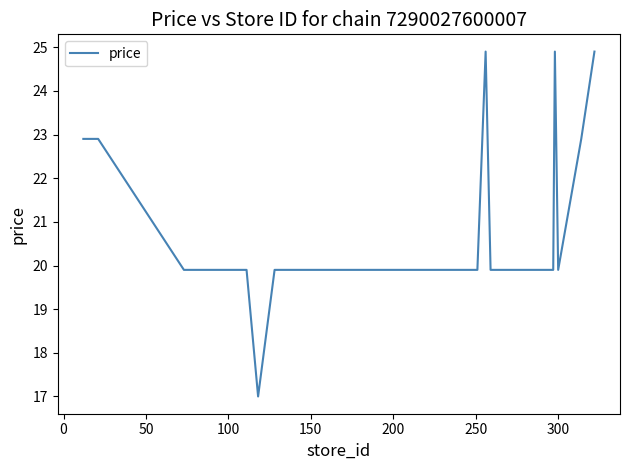

What is the minimum value shown in the chart?

17.0